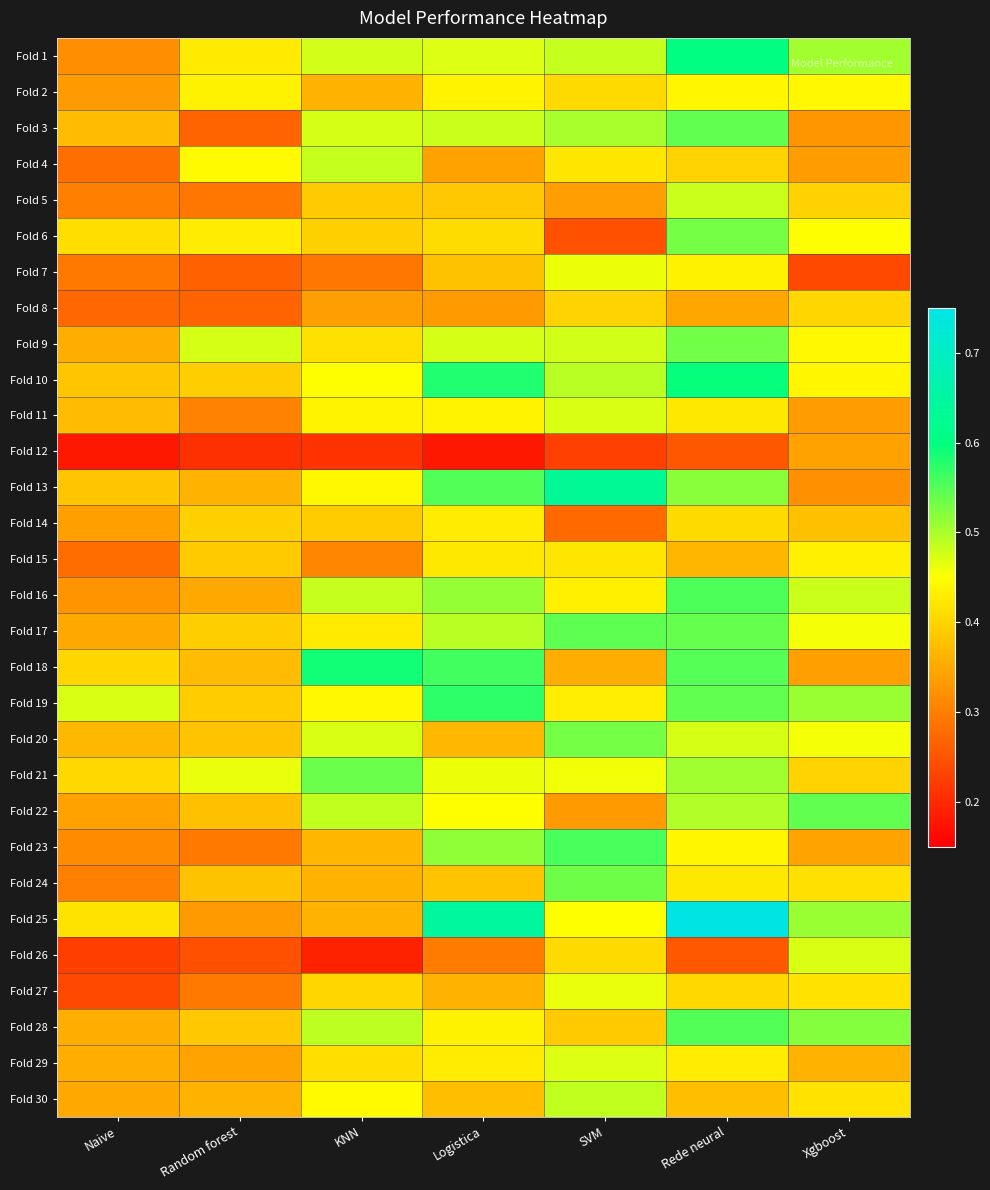

At which category is the sum across all series the highest?

Rede neural